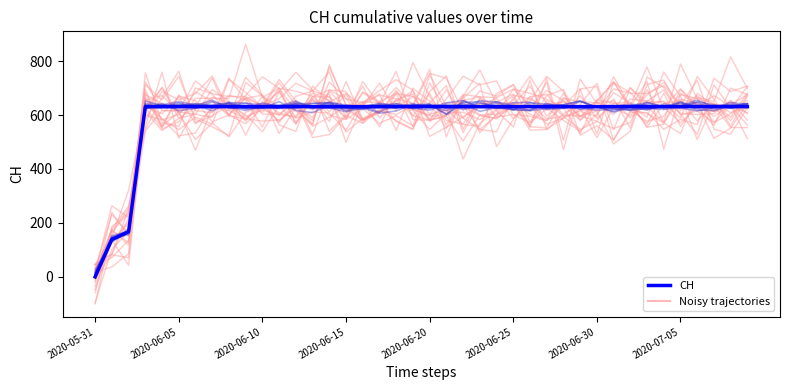

Count the number of categories in the chart.

40